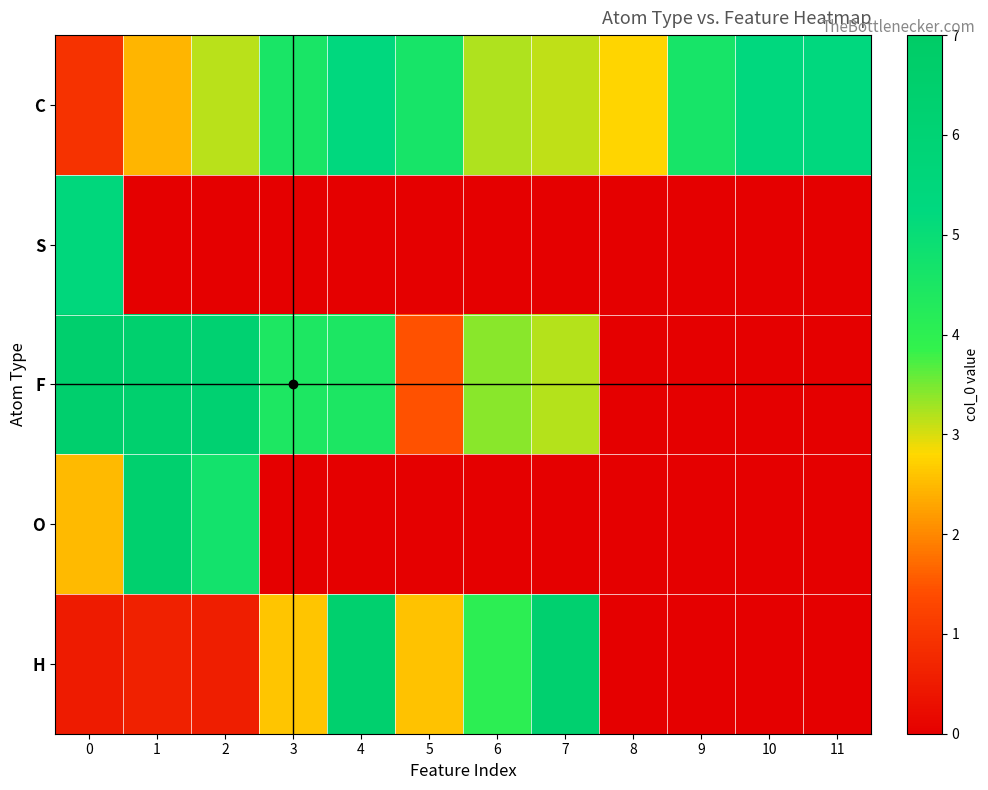

Between 0 and 9, which series saw the biggest shift?

row_2